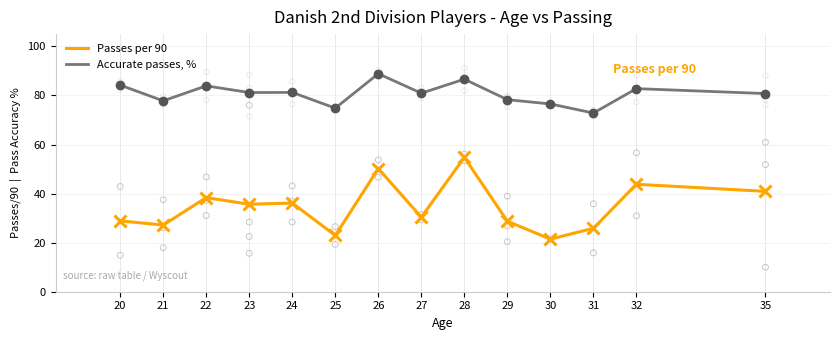

At how many categories does at least one series exceed 46?

14